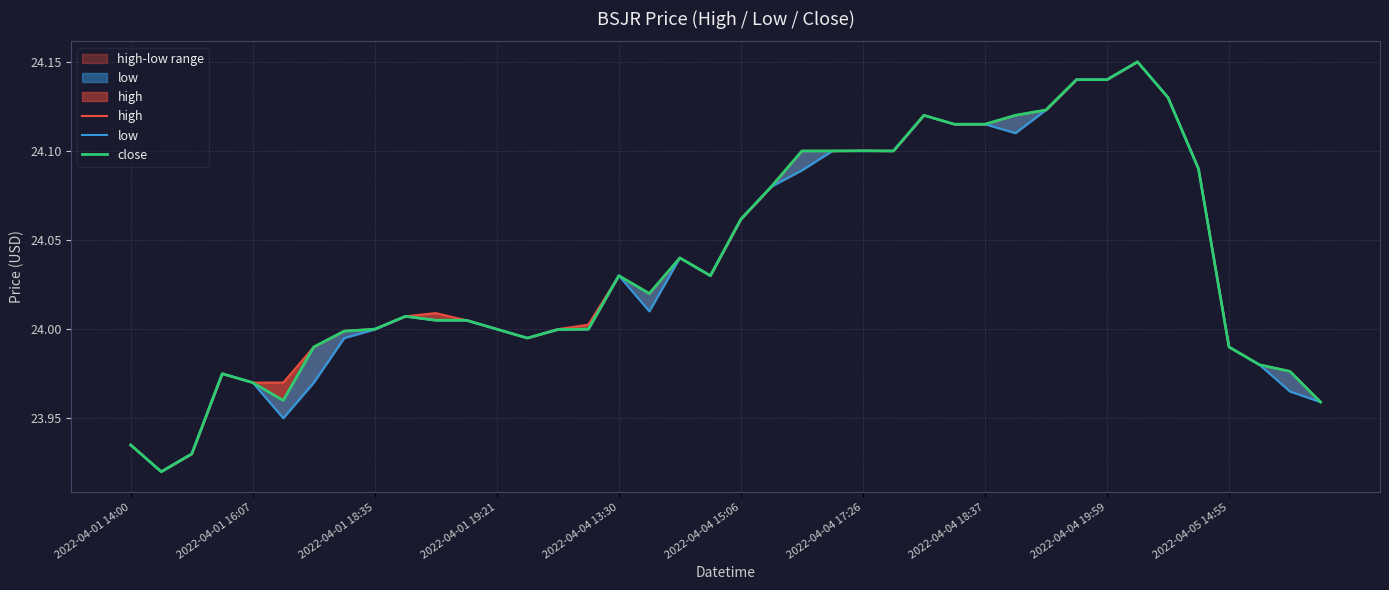

True or false: close has a value of 9.3 at 15.

False